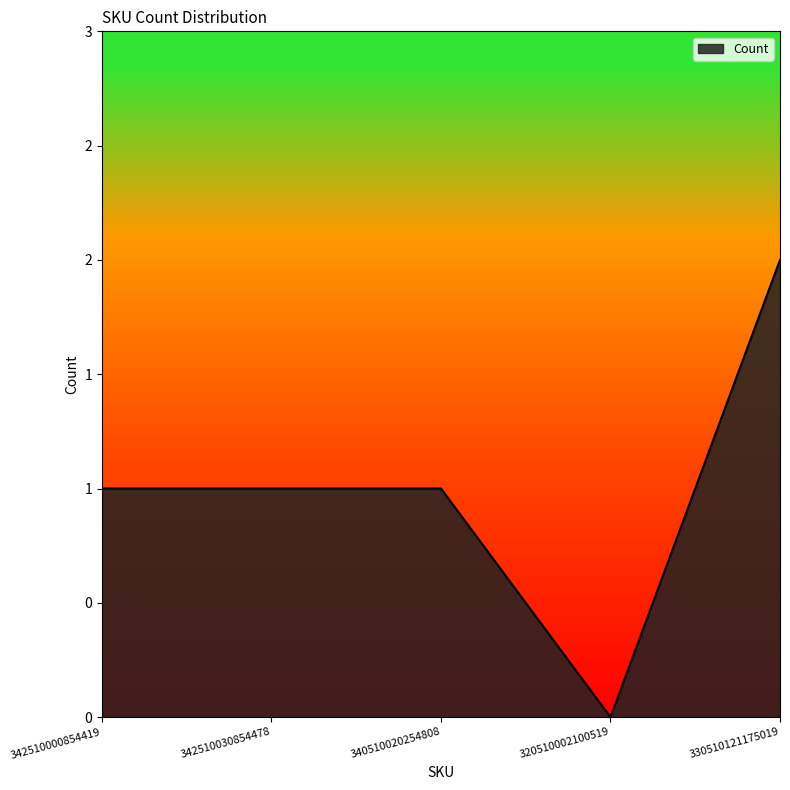

Reading left to right, what are all the values shown in this chart?

342510000854419=1	342510030854478=1	340510020254808=1	320510002100519=0	330510121175019=2